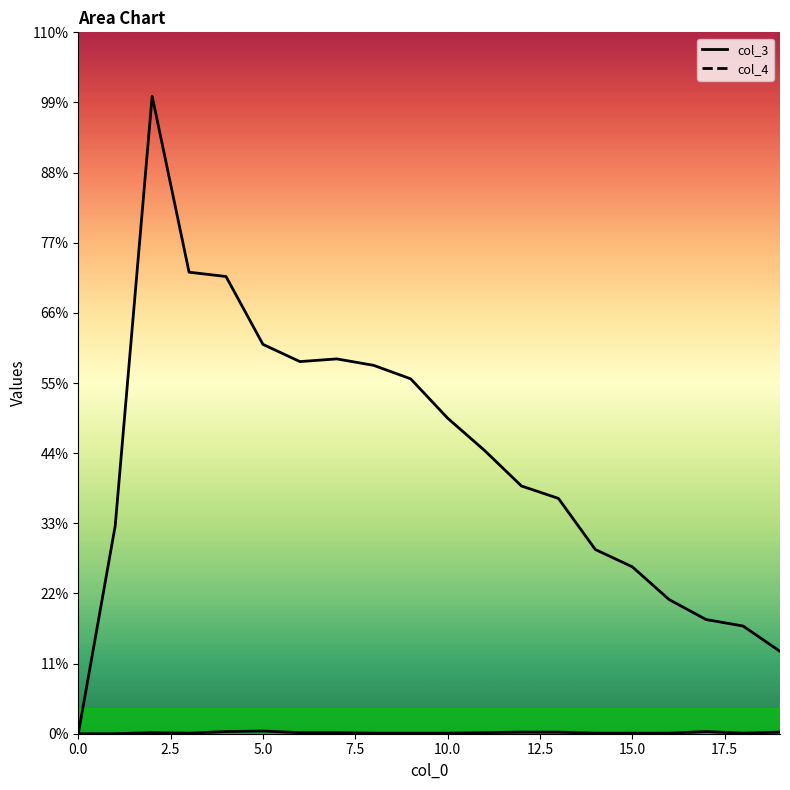

True or false: col_3 has a value of 98 at 19.

False